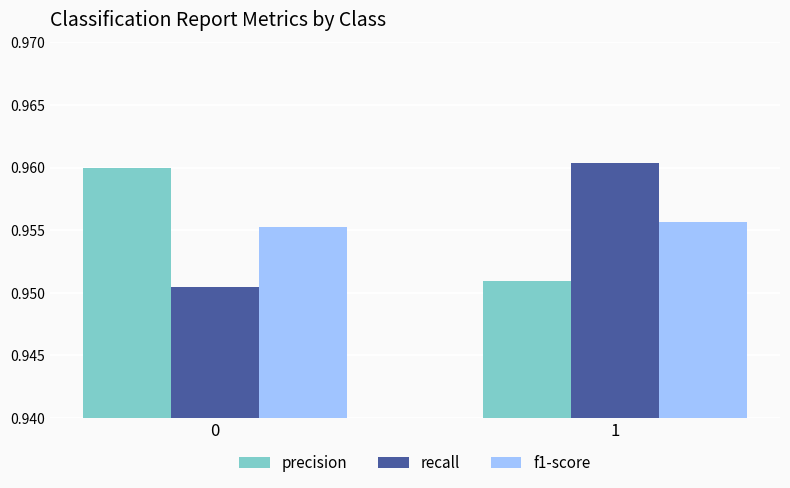

The f1-score series shows 0.4 at 1. True or false?

False